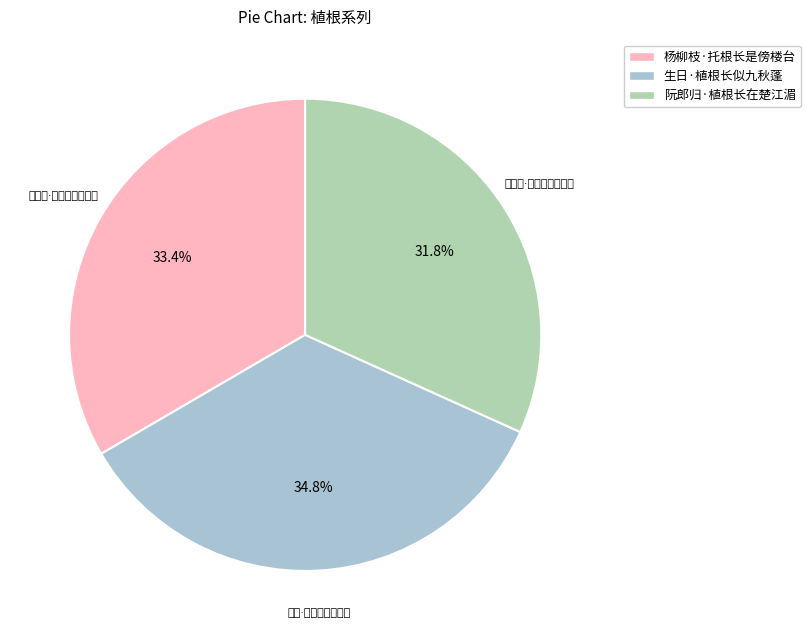

Which has a higher value, 生日·植根长似九秋蓬 or 阮郎归·植根长在楚江湄?

生日·植根长似九秋蓬